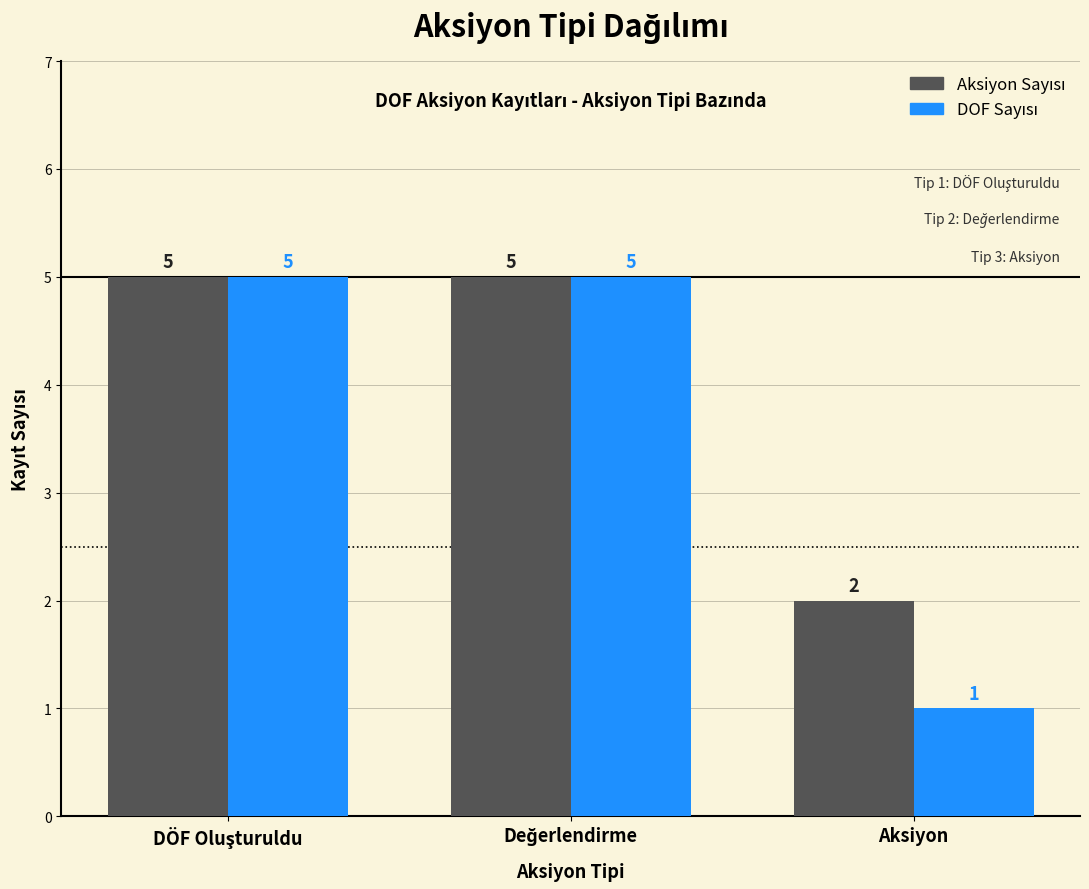

What is the total value across all series at Aksiyon?

3